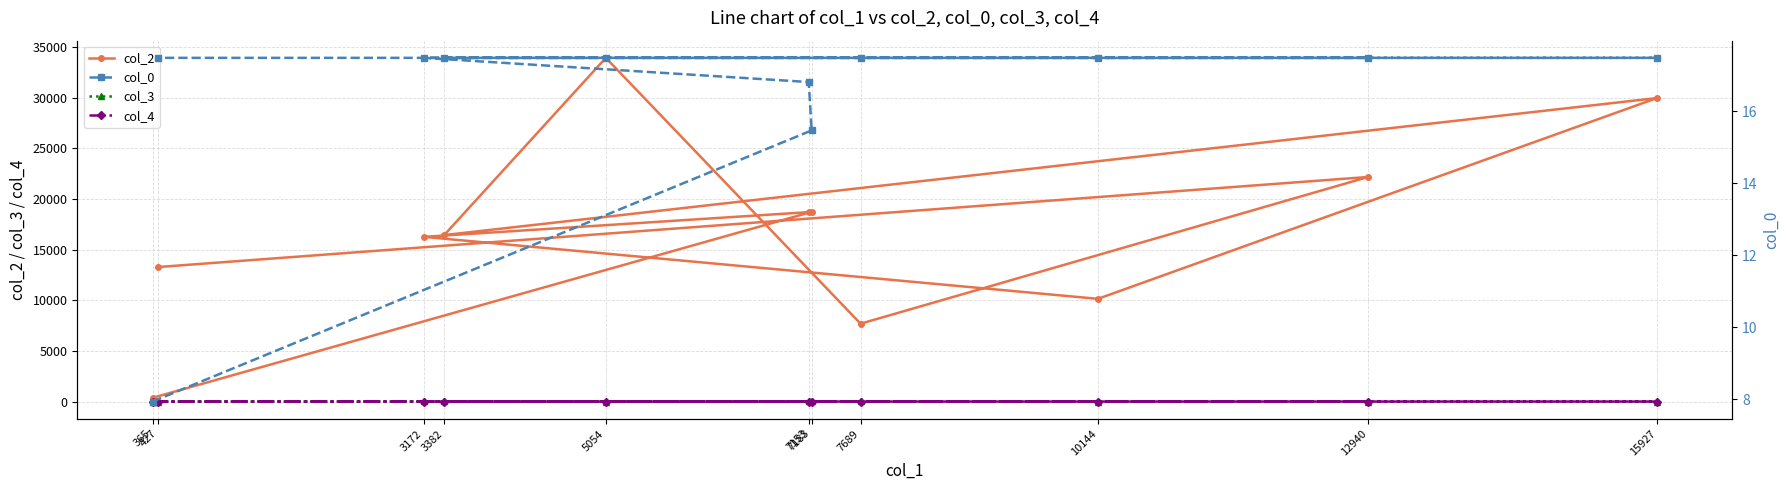

What position from the right is 15927?

6